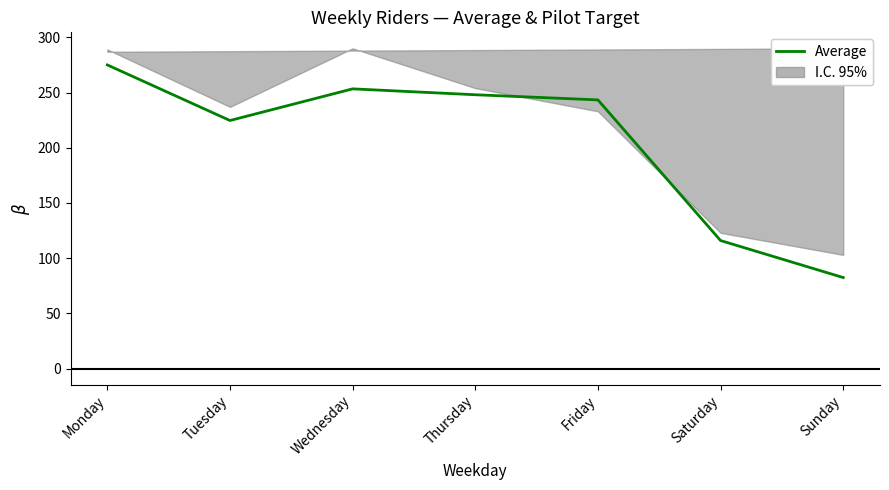

At which category does the data reach its first local valley?

Tuesday